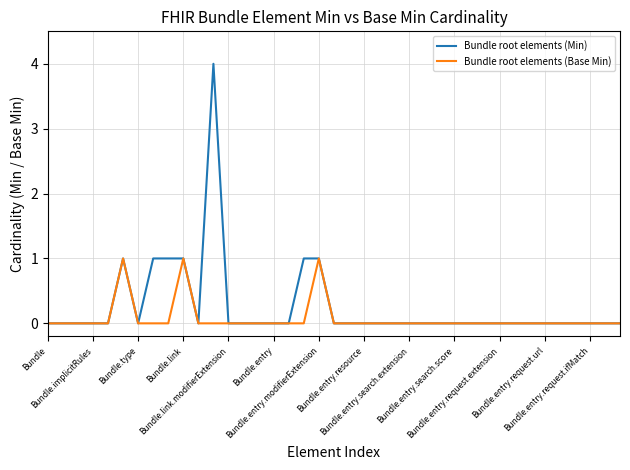

Reading left to right, extract all data points from this chart.

Bundle root elements (Min): 0	0	0	0	0	1	0	1	1	1	0	4	0	0	0	0	0	1	1	0	0	0	0	0	0	0	0	0	0	0	0	0	0	0	0	0	0	0	0
Bundle root elements (Base Min): 0	0	0	0	0	1	0	0	0	1	0	0	0	0	0	0	0	0	1	0	0	0	0	0	0	0	0	0	0	0	0	0	0	0	0	0	0	0	0